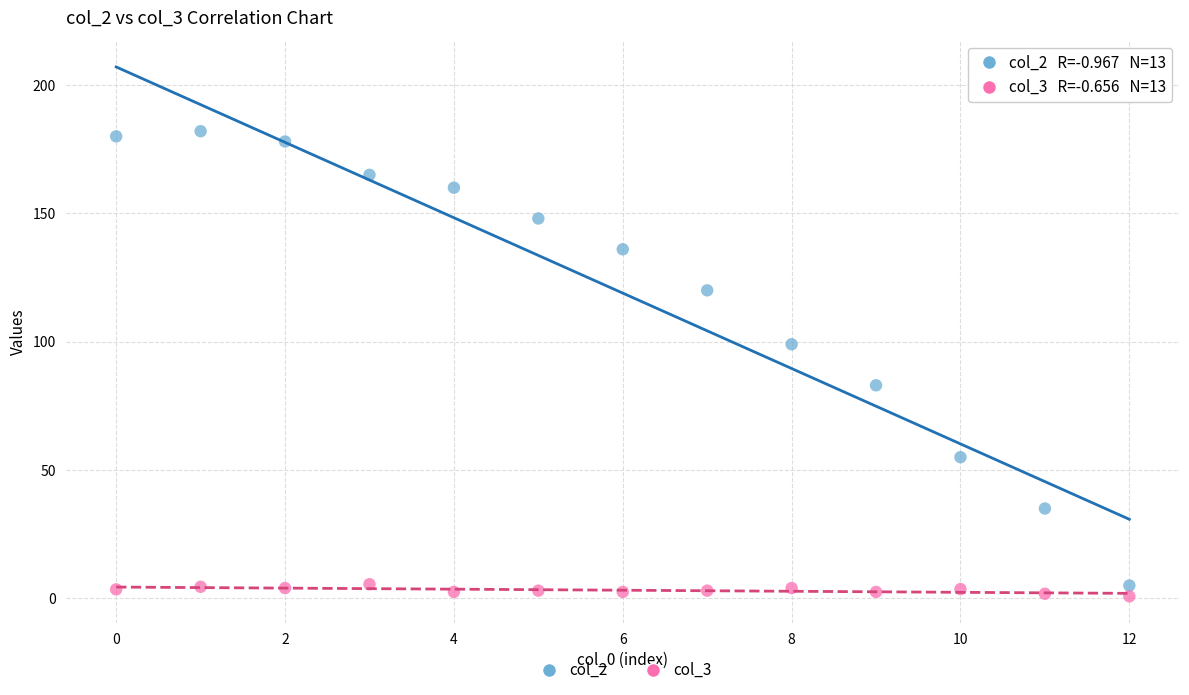

Which series contains the highest Y value?

col_2